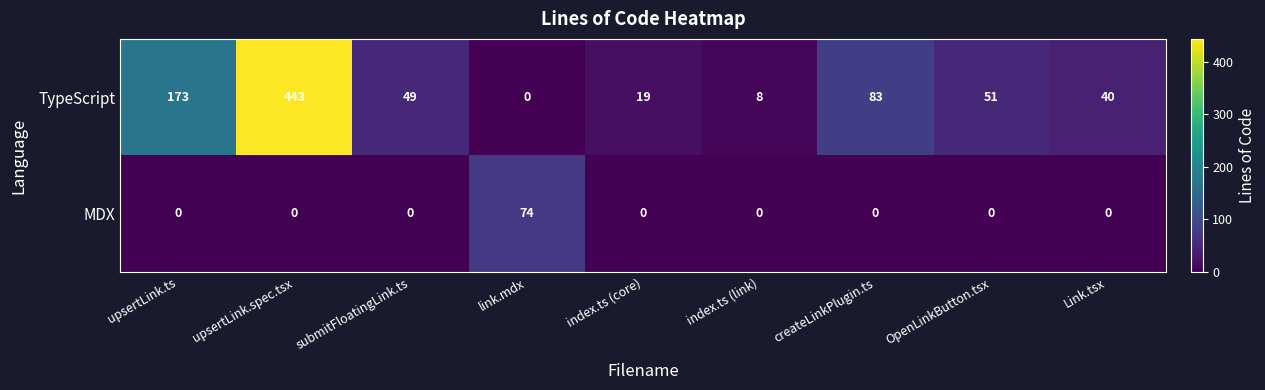

Which series has the largest total across all categories?

TypeScript